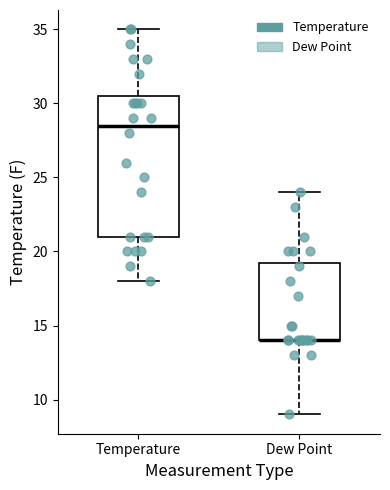

Where does the median line of the box for Temperature sit on the y-axis? The values are not printed on the chart, so give them approximately, as read against the axis.

28.5